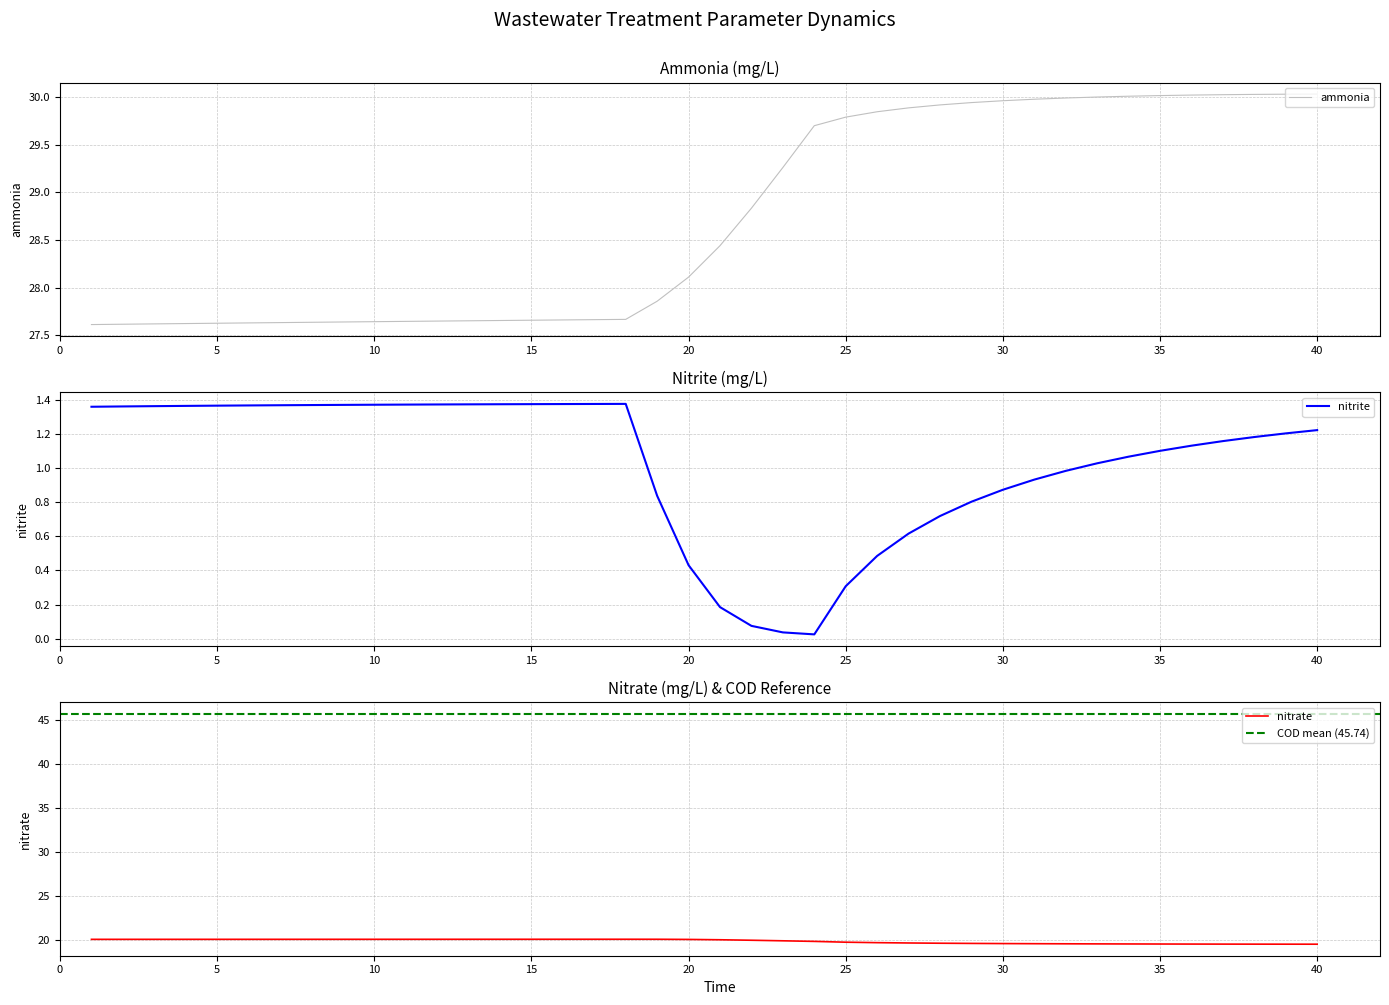

Is it true that ammonia equals 17.3 at 5?

False